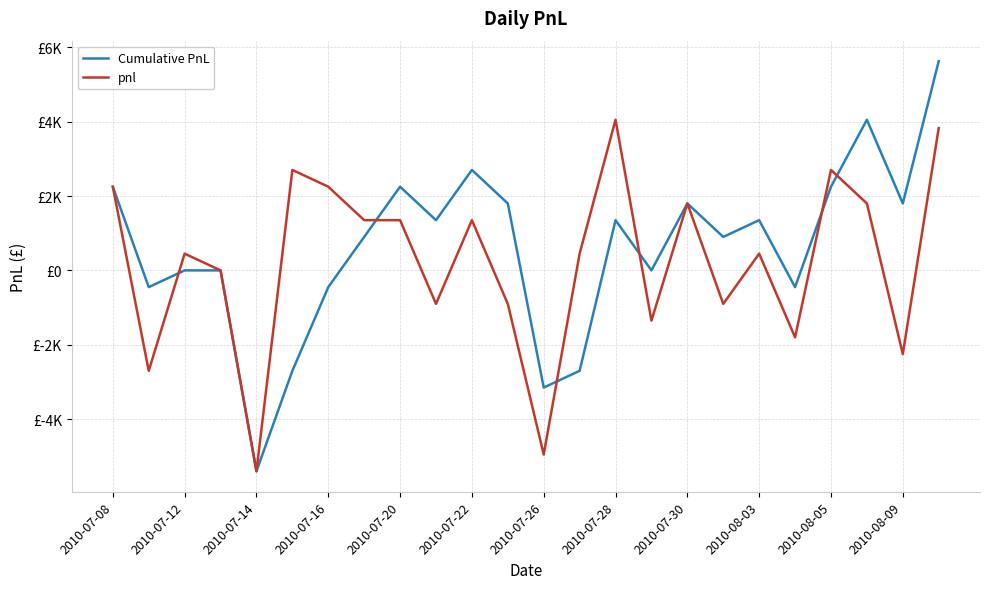

What are all the series names shown in the legend?

Cumulative PnL, pnl